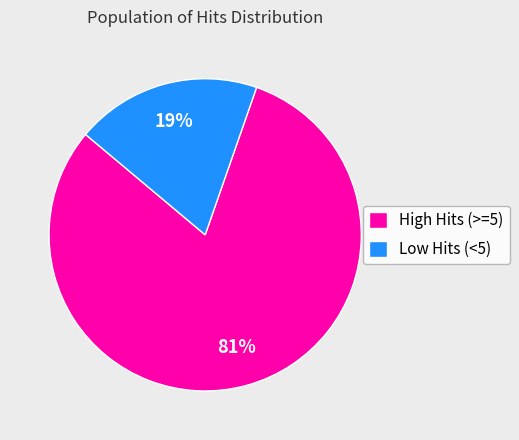

True or false: High Hits (>=5) accounts for 74% of the total.

False